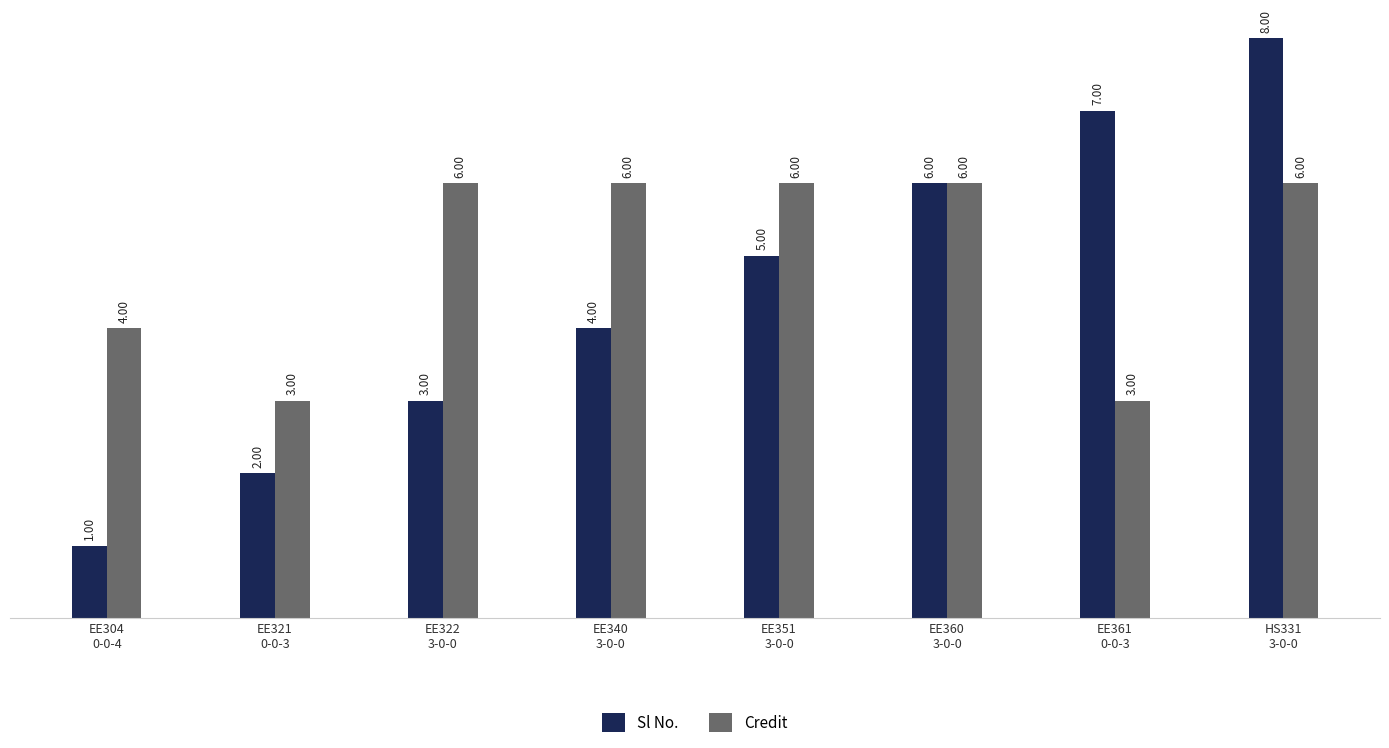

Does the chart contain any negative values?

No